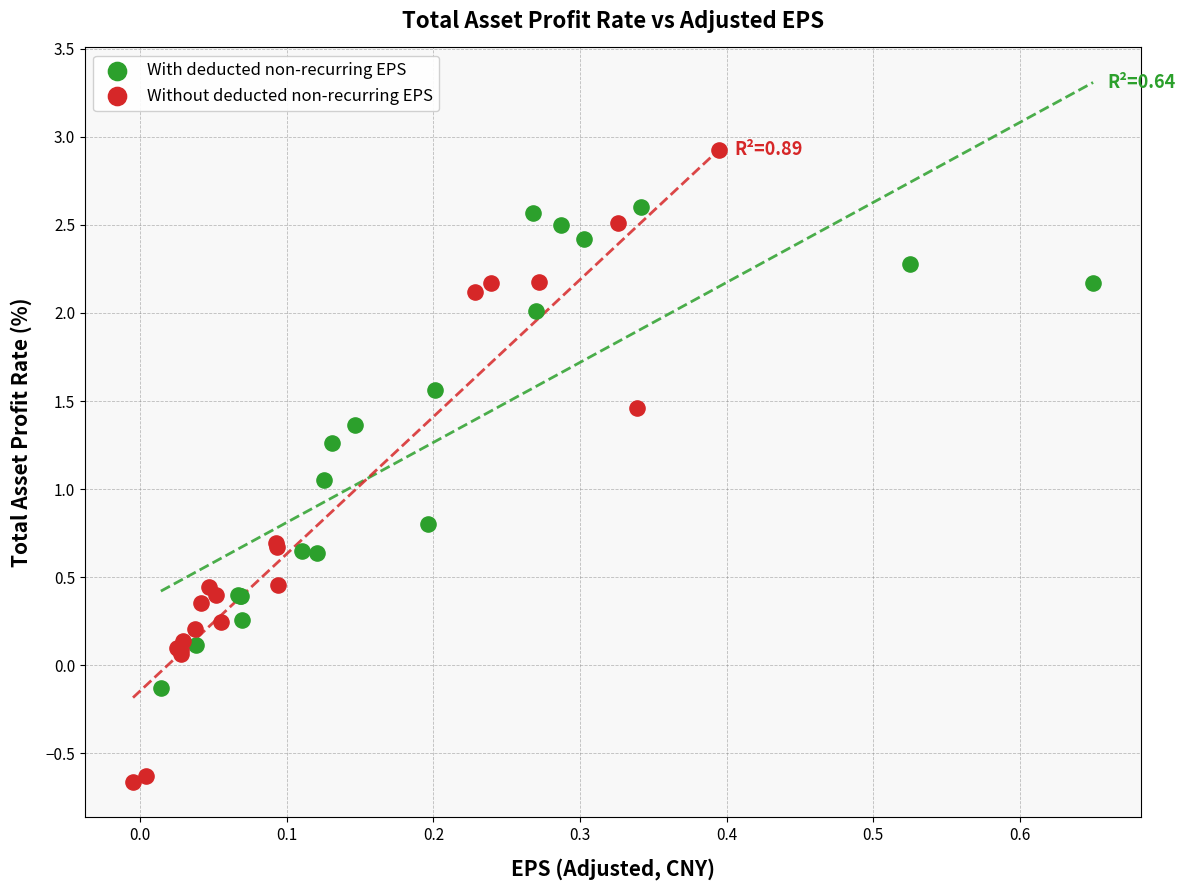

Which series has the largest Y range (max minus min)?

Without deducted non-recurring EPS